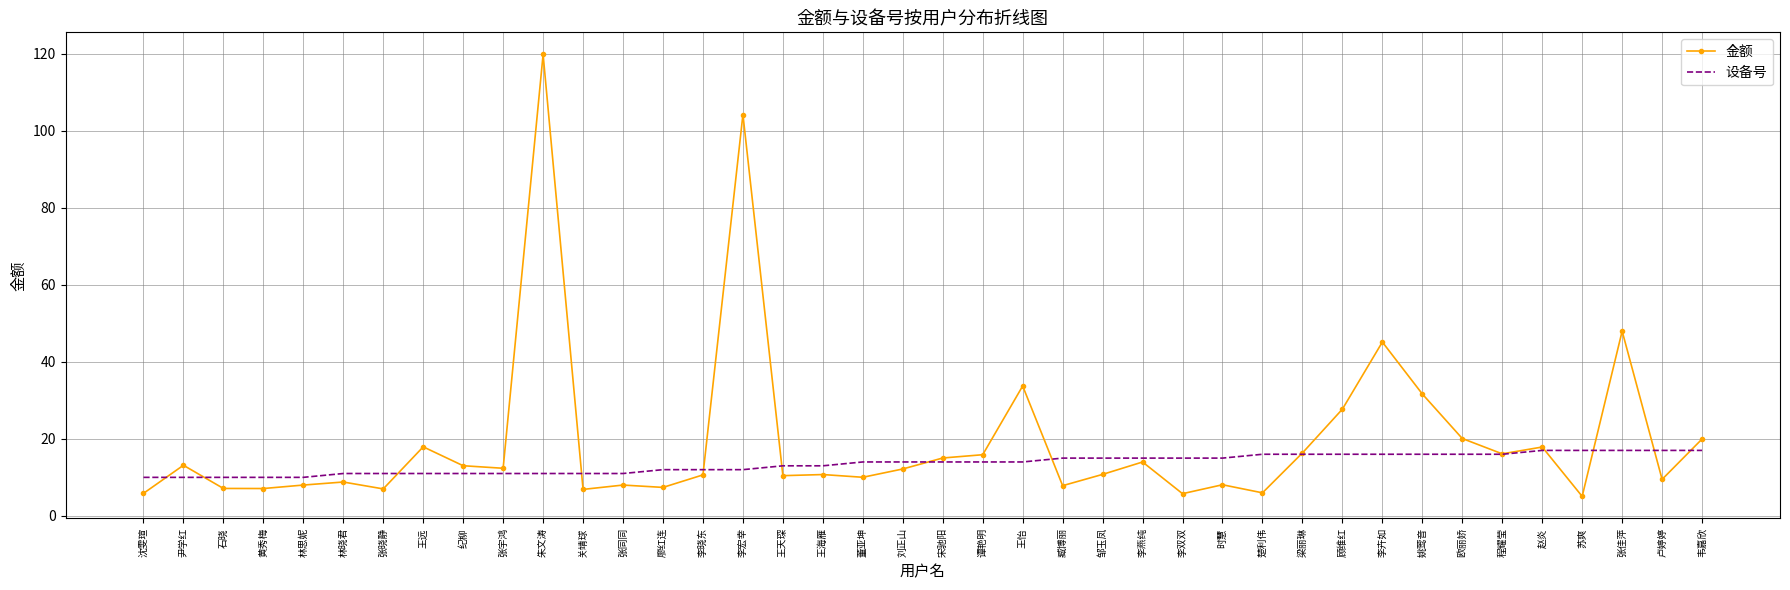

What is the difference between the maximum and minimum values in the 金额 series?

114.8